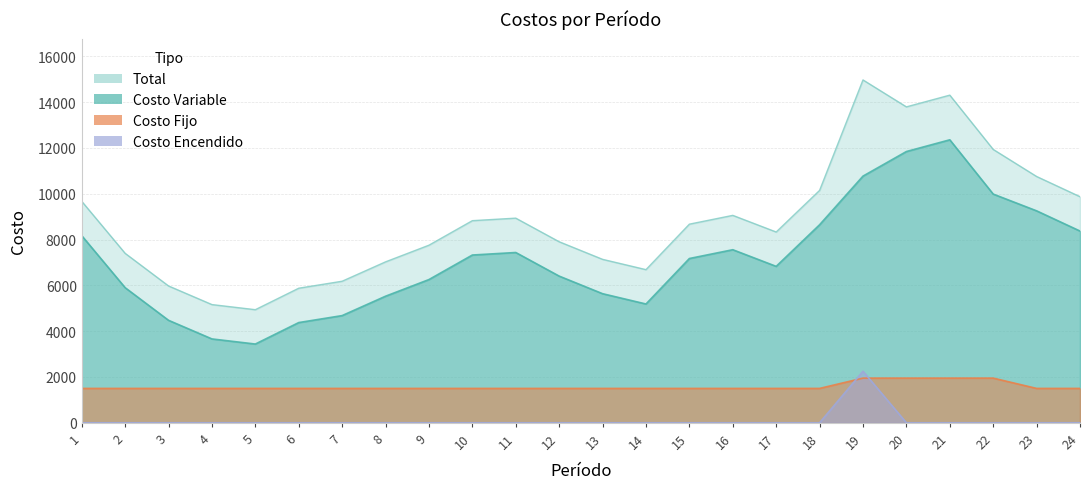

What is the difference between the maximum and minimum values in the Costo Encendido series?

2250.0